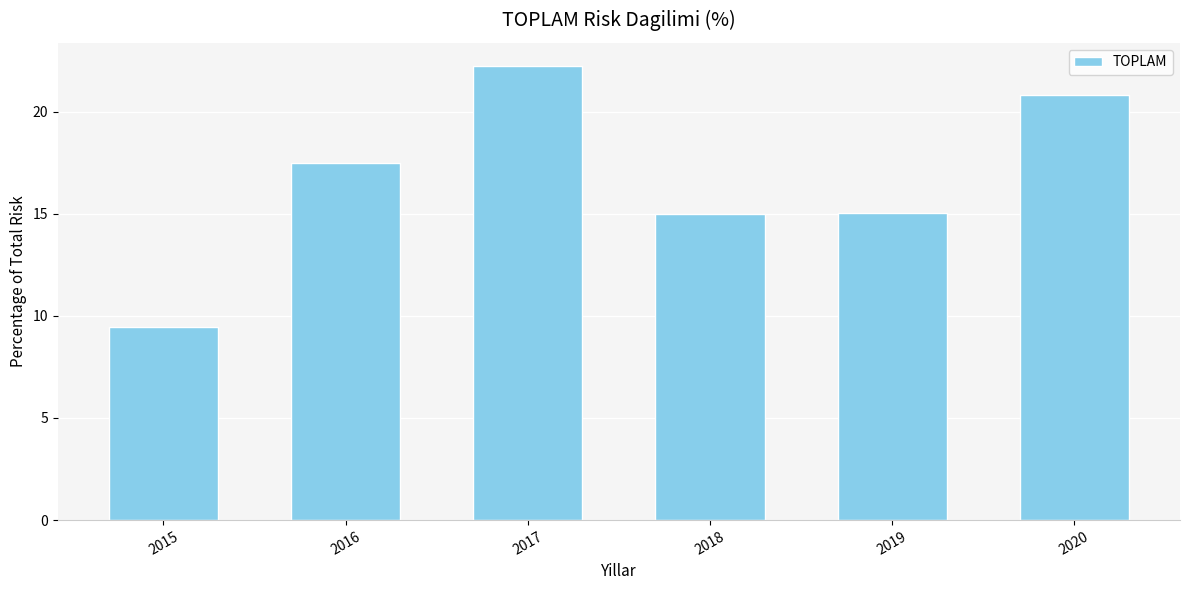

What is the change in value from 2016 to 2017?

+4.8